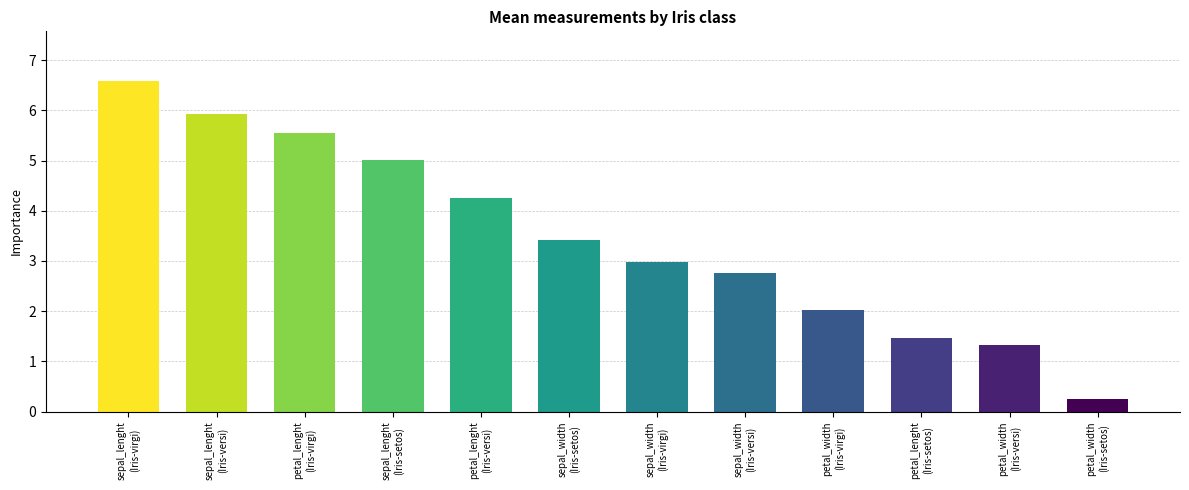

What value does the data have at petal_width
(Iris-virgi)?

2.0